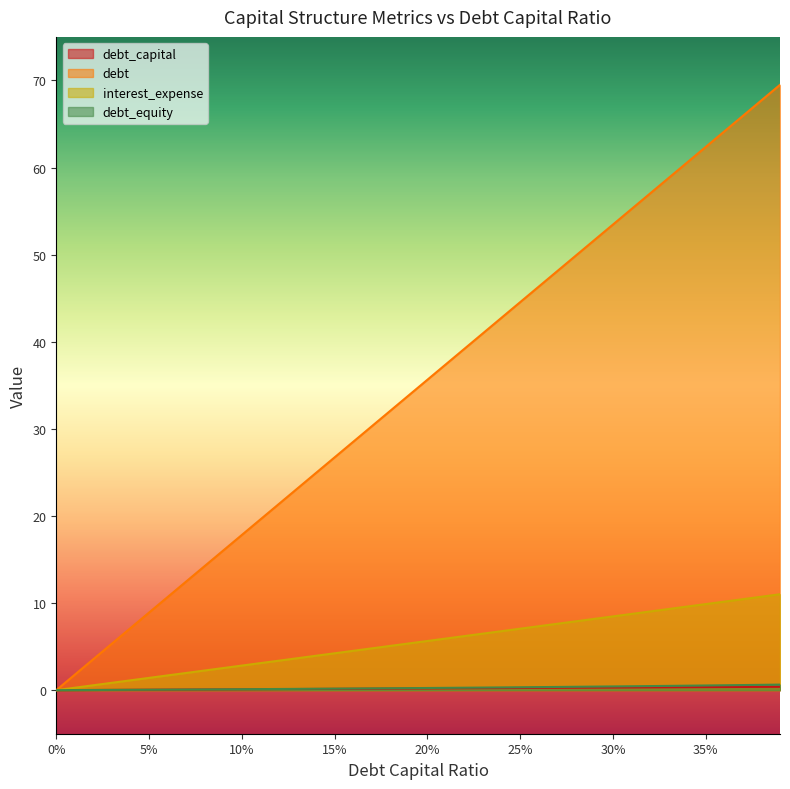

How many data points in interest_expense are above 5?

22